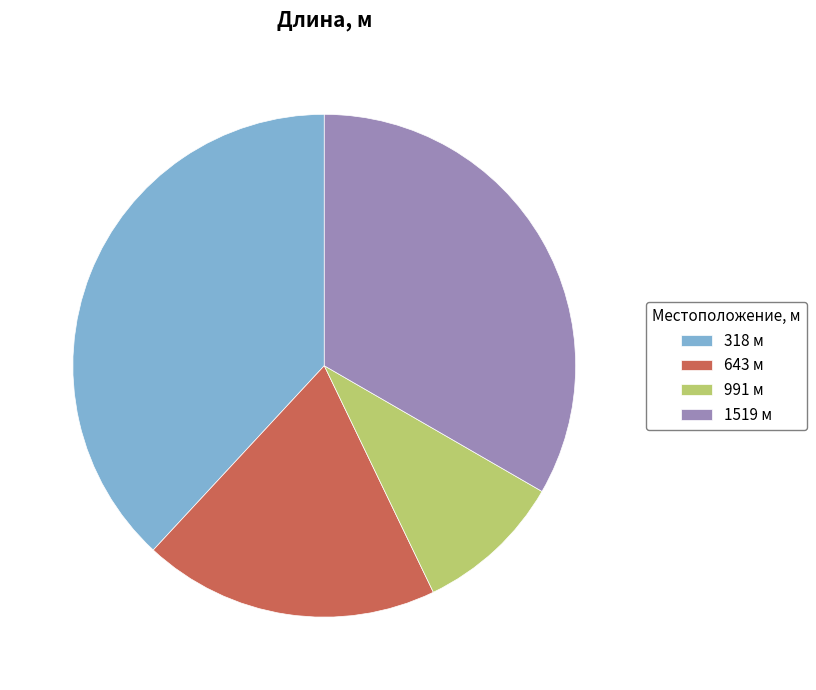

Is there a majority slice in this chart?

No